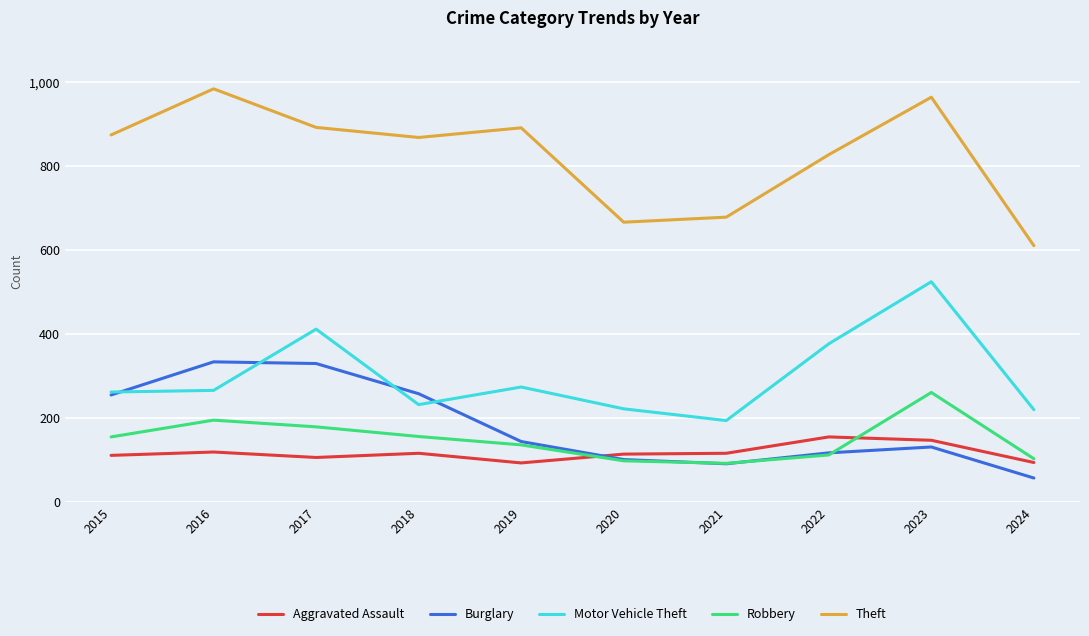

What is the sum of the Aggravated Assault values at 2022 and 2021?

269